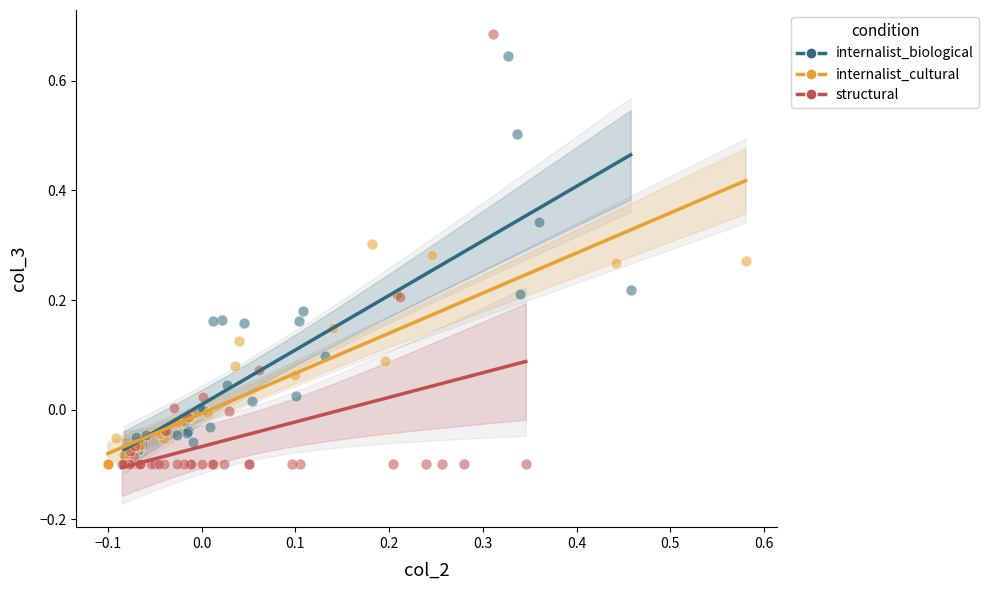

Which series reaches the maximum Y coordinate?

structural